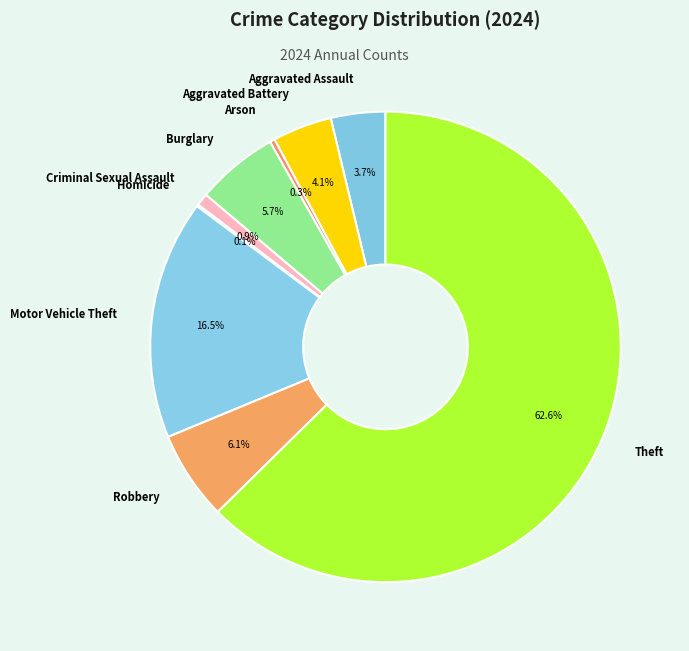

Between Theft and Aggravated Assault, which is larger?

Theft